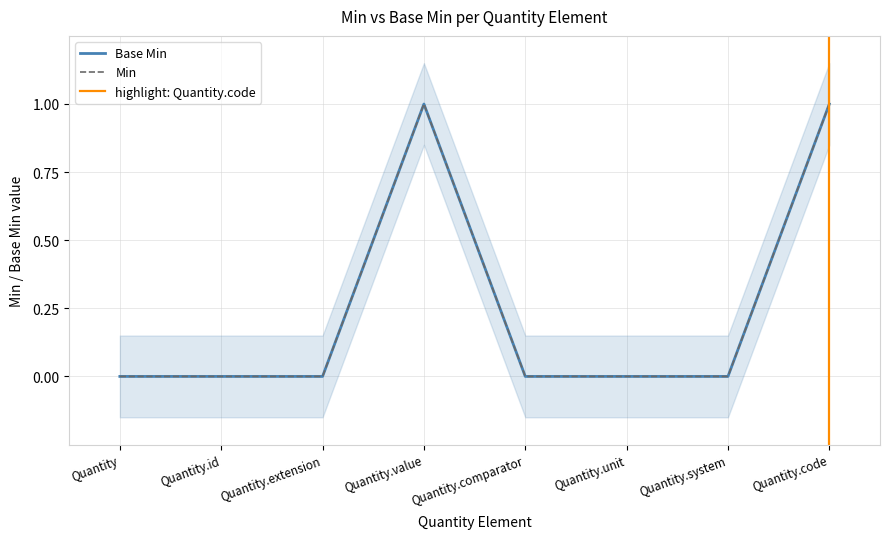

Reading left to right, what are all the values shown in this chart?

Base Min: 0	0	0	1	0	0	0	1
Min: 0	0	0	1	0	0	0	1